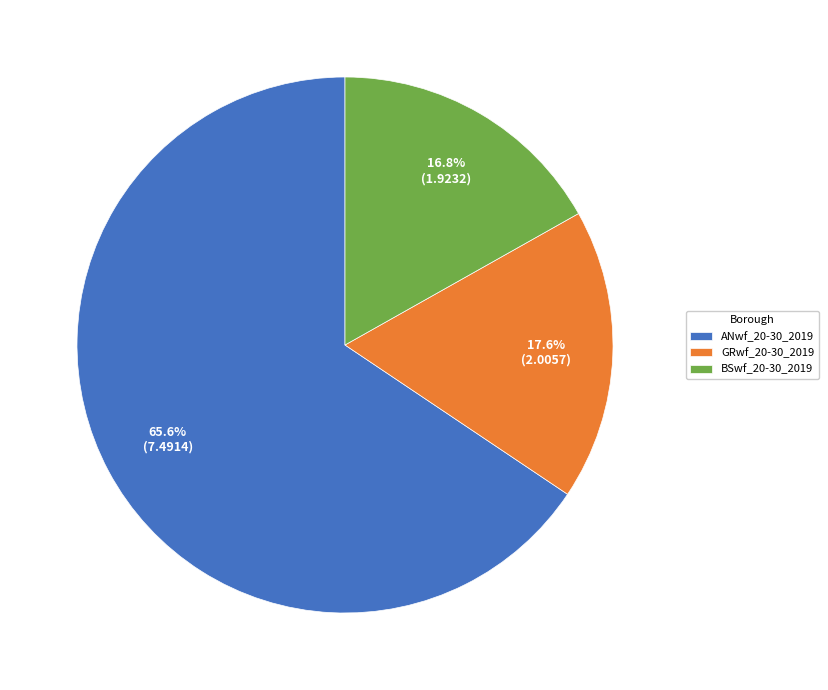

To the nearest percent, what is the average slice percentage?

33%